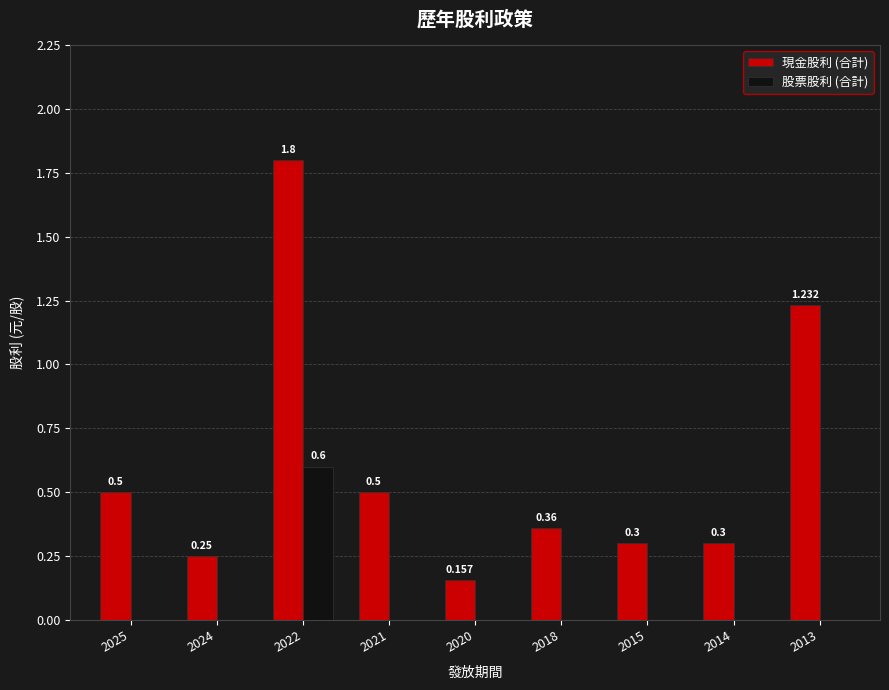

What are all the series names shown in the legend?

現金股利 (合計), 股票股利 (合計)